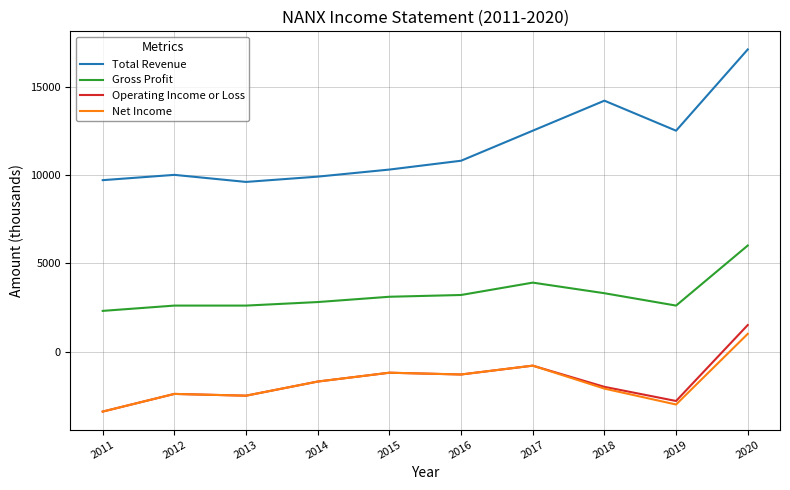

True or false: Total Revenue and Operating Income or Loss intersect in this chart.

False